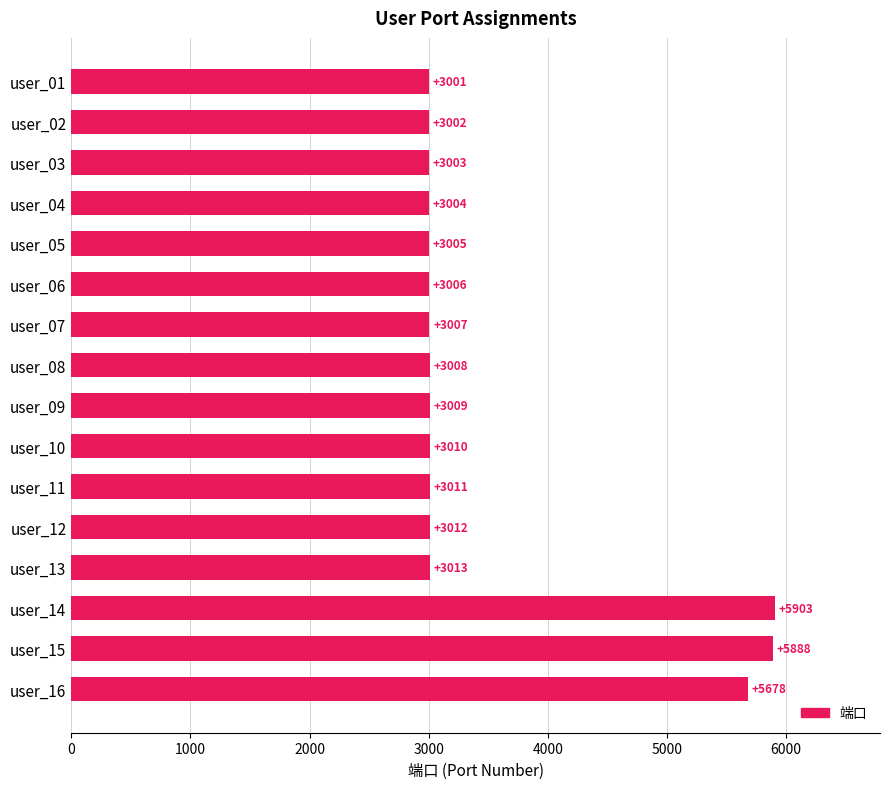

How many data points are less than 3009?

8